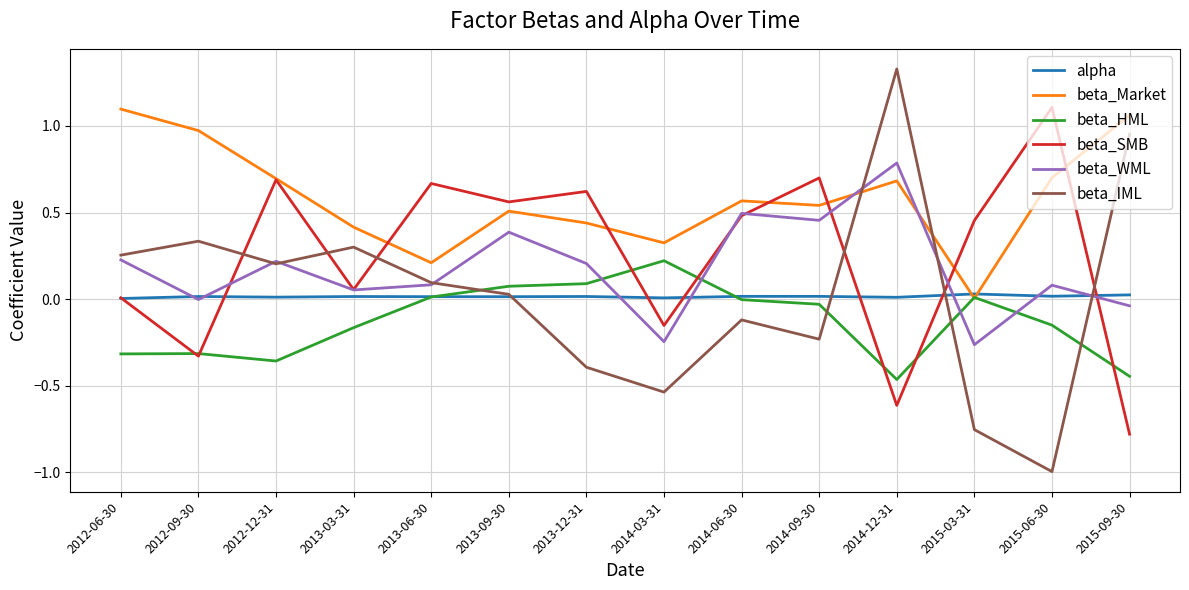

The beta_SMB series shows 0.5 at 2014-06-30. True or false?

True